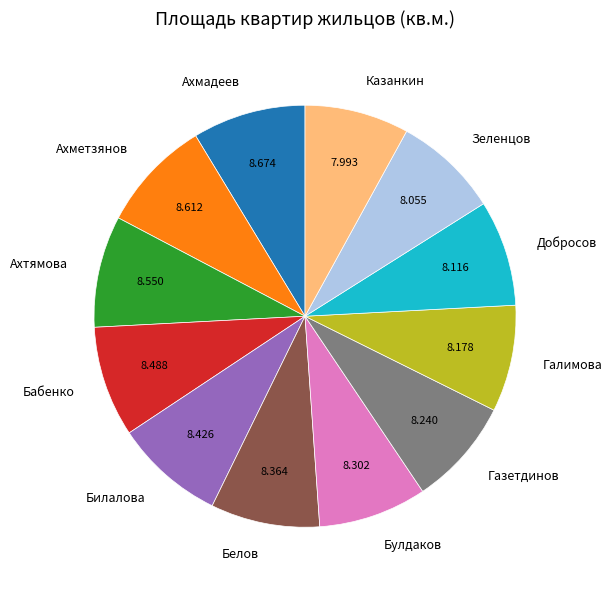

Does Булдаков represent more than half of the total?

No